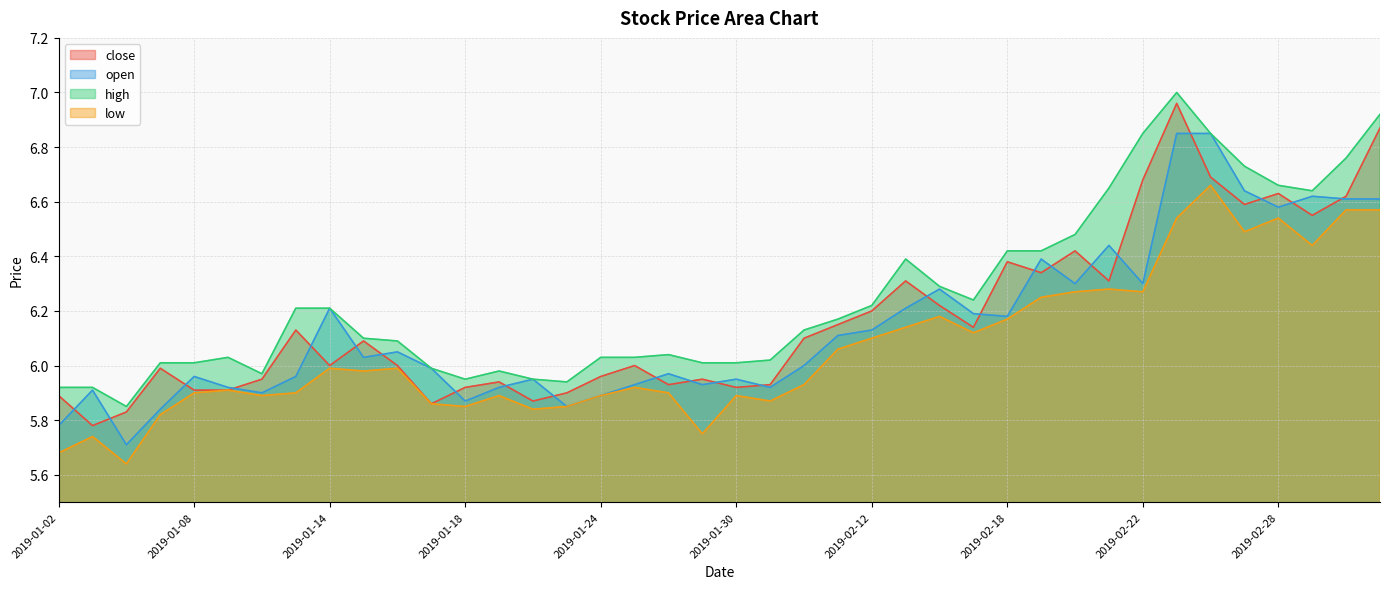

At which label is high closest to 6?

2019-01-07